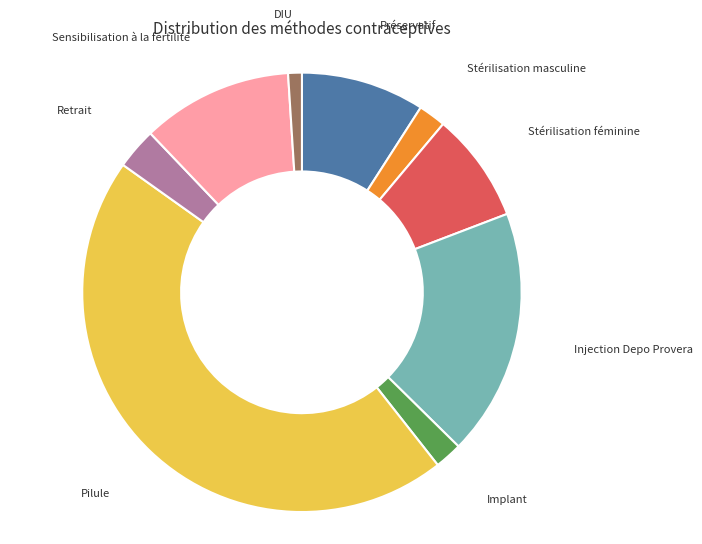

Which slice is the largest?

Pilule